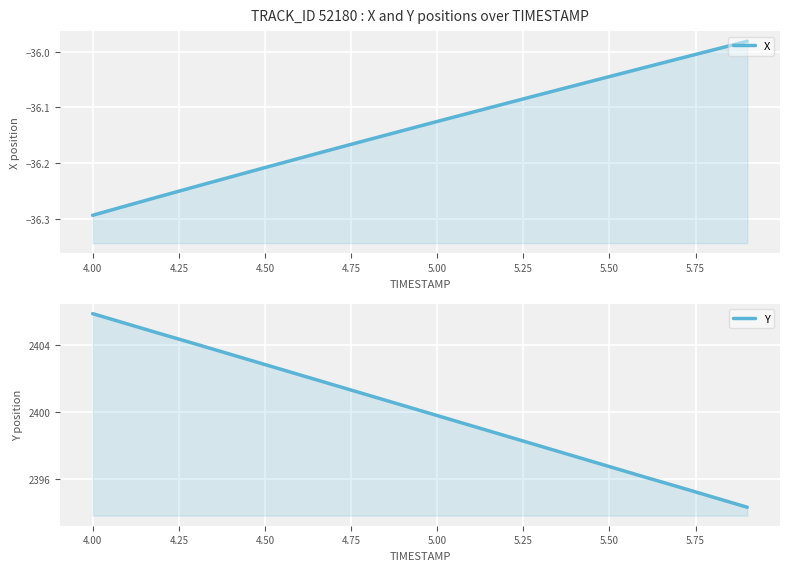

Reading left to right, list all the values displayed in this chart.

X: -36.3	-36.3	-36.3	-36.2	-36.2	-36.2	-36.2	-36.2	-36.2	-36.1	-36.1	-36.1	-36.1	-36.1	-36.1	-36.0	-36.0	-36.0	-36.0	-36.0
Y: 2405.9	2405.3	2404.7	2404.1	2403.5	2402.9	2402.2	2401.6	2401.0	2400.4	2399.8	2399.2	2398.6	2398.0	2397.4	2396.8	2396.2	2395.6	2394.9	2394.3